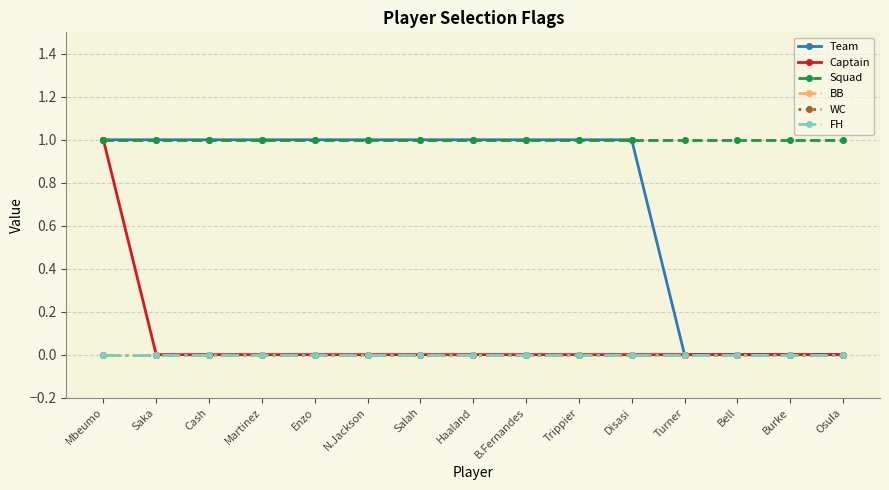

Is this an area chart (filled region under the line)?

No